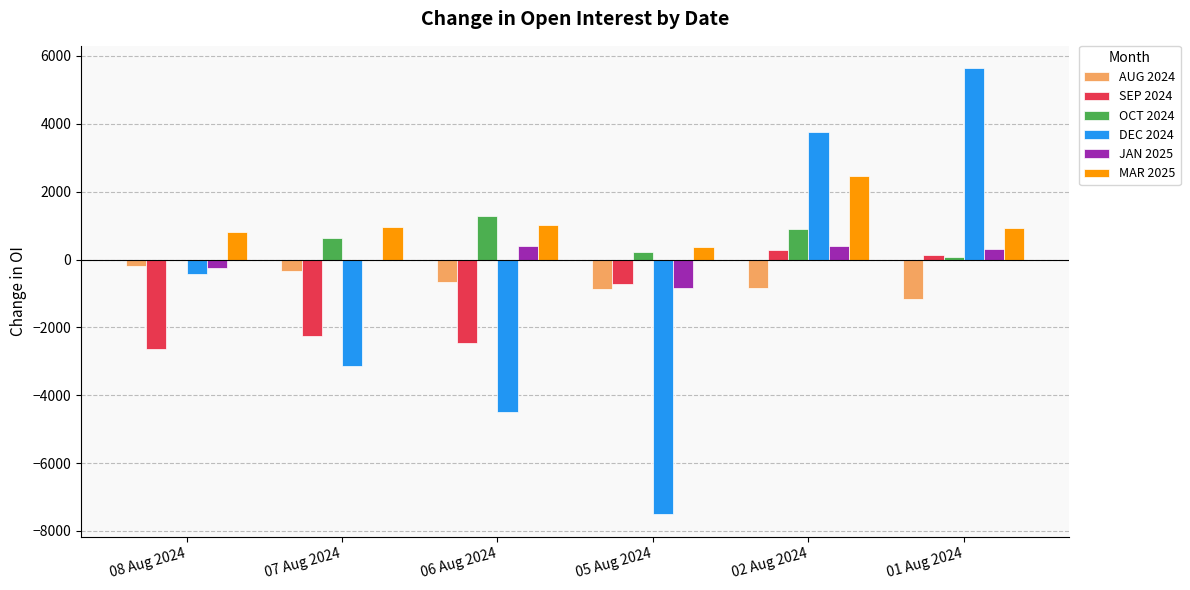

What is the sum of all JAN 2025 values?

12